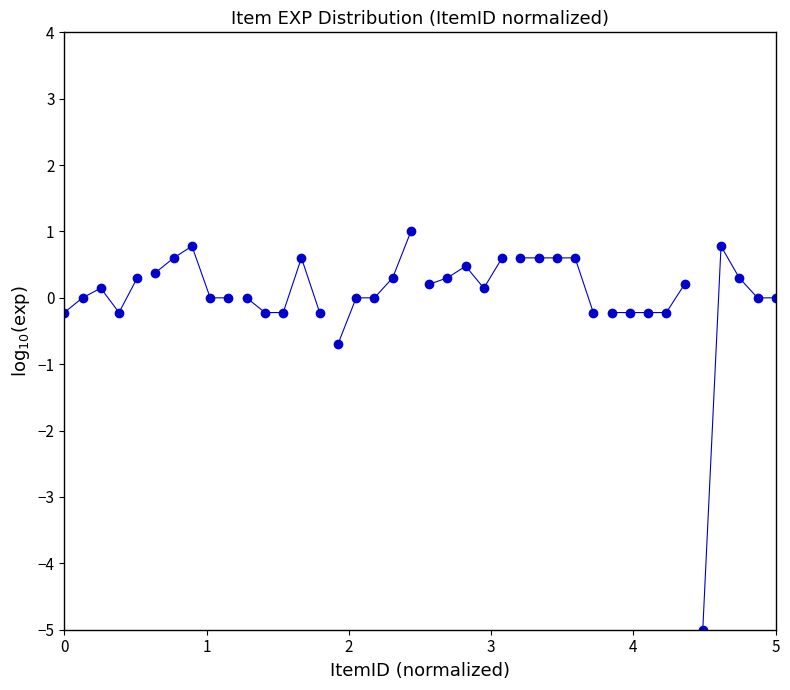

What is the range of X values (max minus min)?

5.0